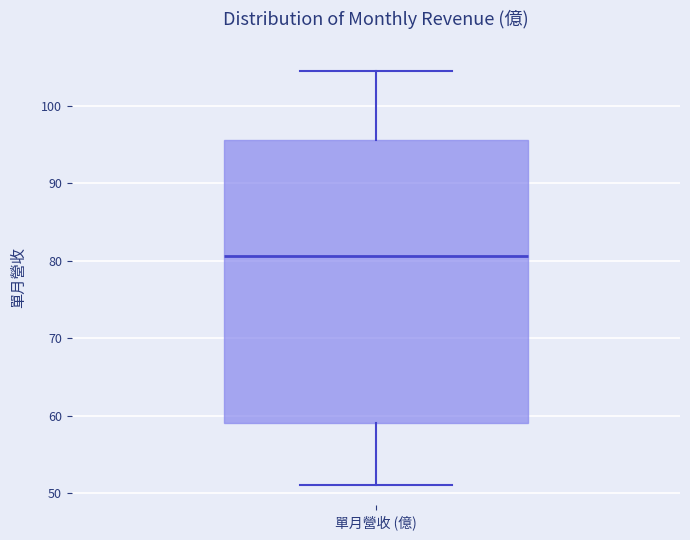

Read this box plot against the y-axis: the position of the median line, the range covered by the box, and the ends of both whiskers. The values are not printed on the chart, so give them approximately, as read against the axis.

median 81, box 59 to 96, whiskers 51 to 105